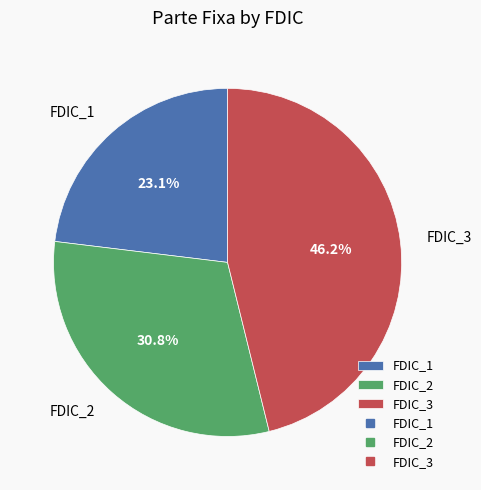

What is the smallest slice in the pie chart?

FDIC_1